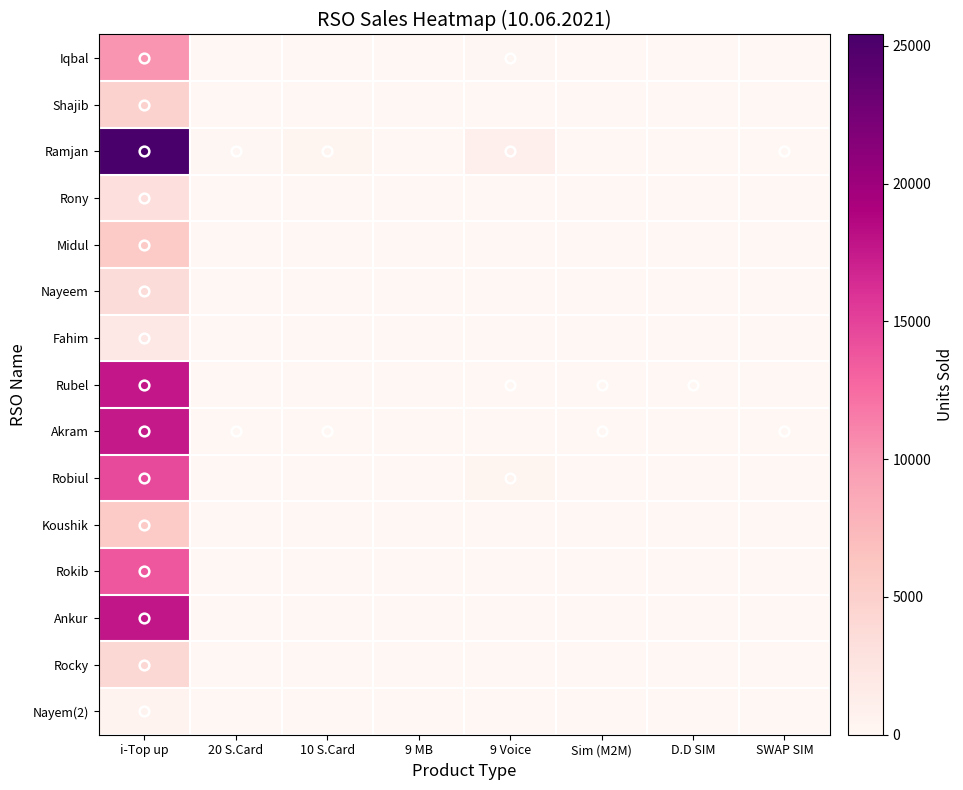

Reading right to left, extract all data points from this chart.

Iqbal: SWAP SIM=0	D.D SIM=0	Sim (M2M)=0	9 Voice=150	9 MB=0	10 S.Card=0	20 S.Card=0	i-Top up=10120
Shajib: SWAP SIM=0	D.D SIM=0	Sim (M2M)=0	9 Voice=0	9 MB=0	10 S.Card=0	20 S.Card=0	i-Top up=4794
Ramjan: SWAP SIM=1	D.D SIM=0	Sim (M2M)=0	9 Voice=1000	9 MB=0	10 S.Card=200	20 S.Card=100	i-Top up=25415
Rony: SWAP SIM=0	D.D SIM=0	Sim (M2M)=0	9 Voice=0	9 MB=0	10 S.Card=0	20 S.Card=0	i-Top up=3086
Midul: SWAP SIM=0	D.D SIM=0	Sim (M2M)=0	9 Voice=0	9 MB=0	10 S.Card=0	20 S.Card=0	i-Top up=5654
Nayeem: SWAP SIM=0	D.D SIM=0	Sim (M2M)=0	9 Voice=0	9 MB=0	10 S.Card=0	20 S.Card=0	i-Top up=3618
Fahim: SWAP SIM=0	D.D SIM=0	Sim (M2M)=0	9 Voice=0	9 MB=0	10 S.Card=0	20 S.Card=0	i-Top up=2056
Rubel: SWAP SIM=0	D.D SIM=5	Sim (M2M)=5	9 Voice=5	9 MB=0	10 S.Card=0	20 S.Card=0	i-Top up=17665
Akram: SWAP SIM=3	D.D SIM=0	Sim (M2M)=5	9 Voice=0	9 MB=0	10 S.Card=40	20 S.Card=30	i-Top up=17533
Robiul: SWAP SIM=0	D.D SIM=0	Sim (M2M)=0	9 Voice=320	9 MB=0	10 S.Card=0	20 S.Card=0	i-Top up=14541
Koushik: SWAP SIM=0	D.D SIM=0	Sim (M2M)=0	9 Voice=0	9 MB=0	10 S.Card=0	20 S.Card=0	i-Top up=5625
Rokib: SWAP SIM=0	D.D SIM=0	Sim (M2M)=0	9 Voice=0	9 MB=0	10 S.Card=0	20 S.Card=0	i-Top up=13788
Ankur: SWAP SIM=0	D.D SIM=0	Sim (M2M)=0	9 Voice=0	9 MB=0	10 S.Card=0	20 S.Card=0	i-Top up=17682
Rocky: SWAP SIM=0	D.D SIM=0	Sim (M2M)=0	9 Voice=0	9 MB=0	10 S.Card=0	20 S.Card=0	i-Top up=4112
Nayem(2): SWAP SIM=0	D.D SIM=0	Sim (M2M)=0	9 Voice=0	9 MB=0	10 S.Card=0	20 S.Card=0	i-Top up=514